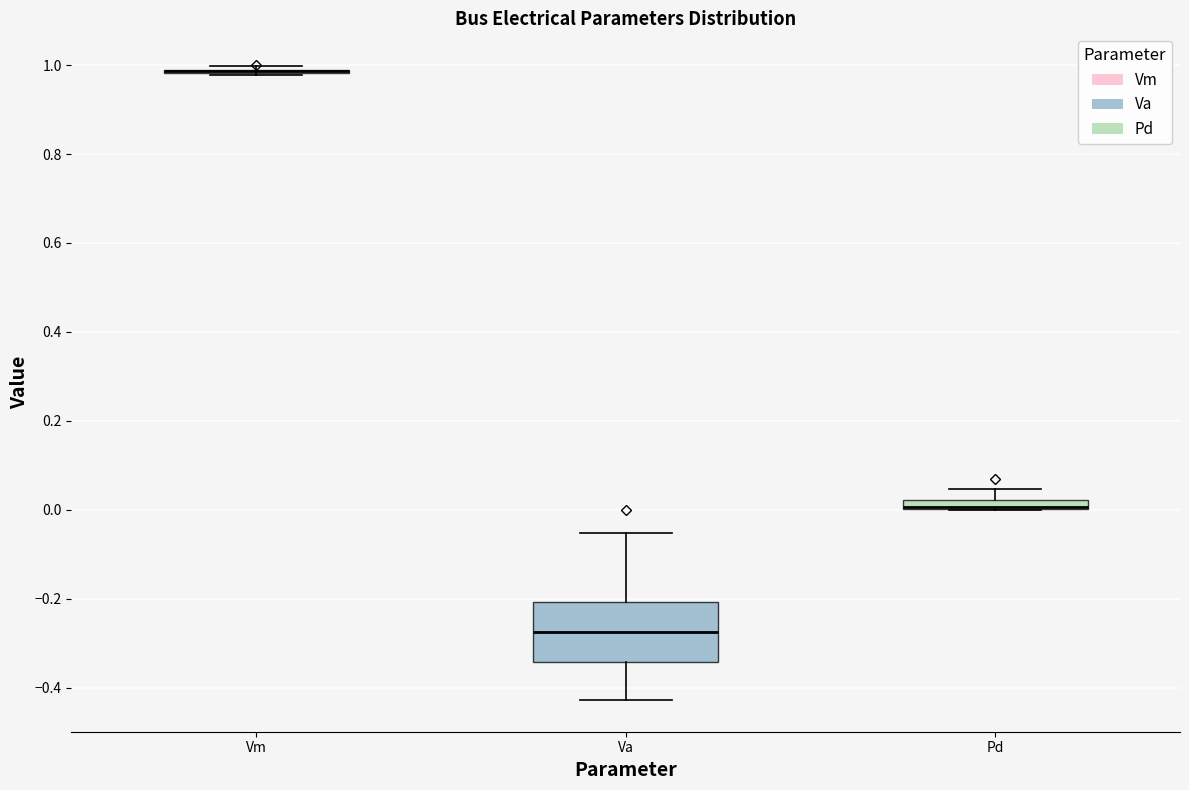

Which box is the tallest, from its lower edge to its upper edge?

Va